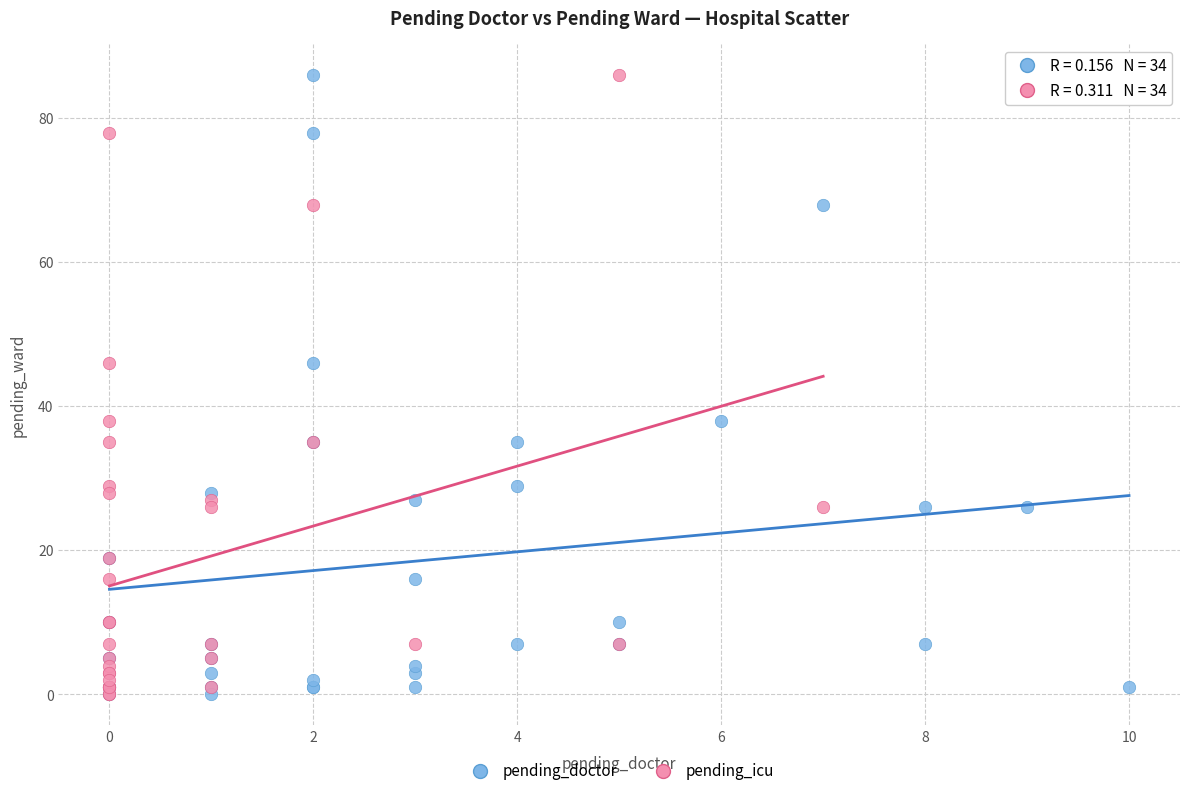

What are all the series names shown in the legend?

pending_doctor, pending_icu